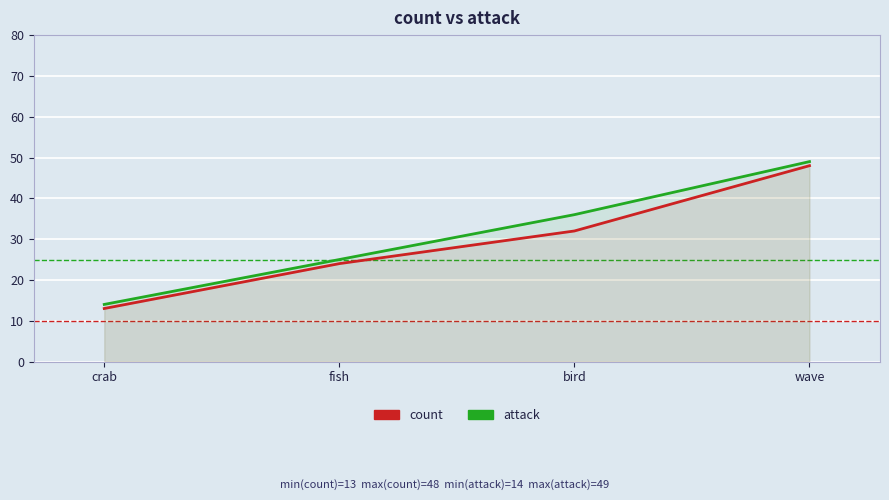

At which label does attack reach its minimum?

crab